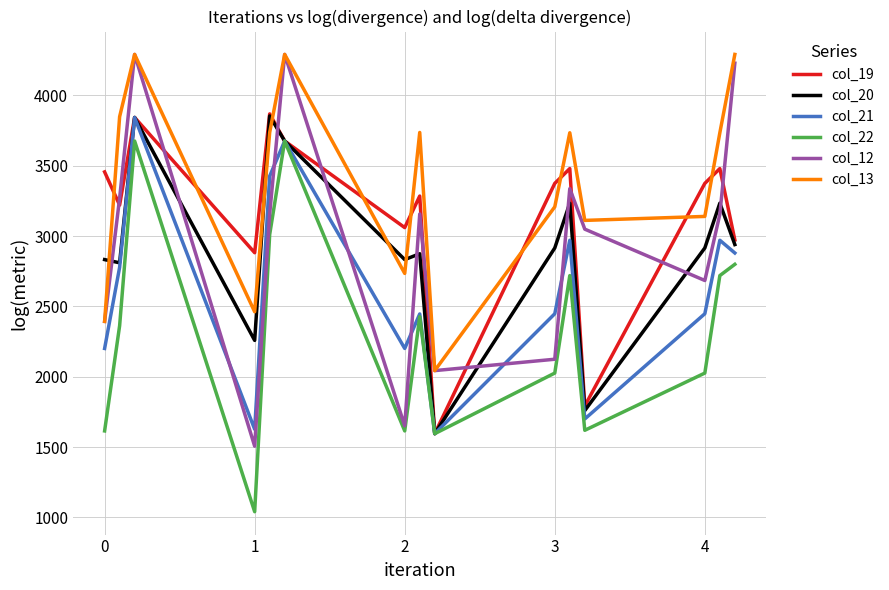

How many lines are shown in the chart?

6